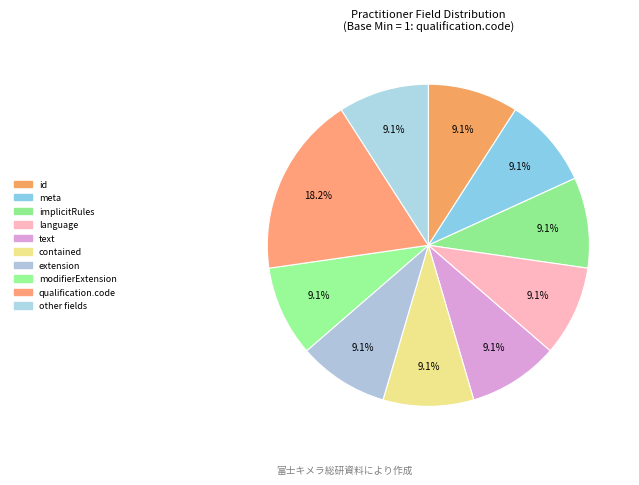

Which slice is the largest?

Practitioner.qualification.code